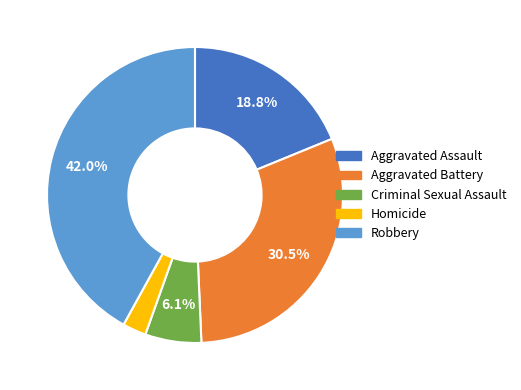

Is Robbery the majority of the pie?

No